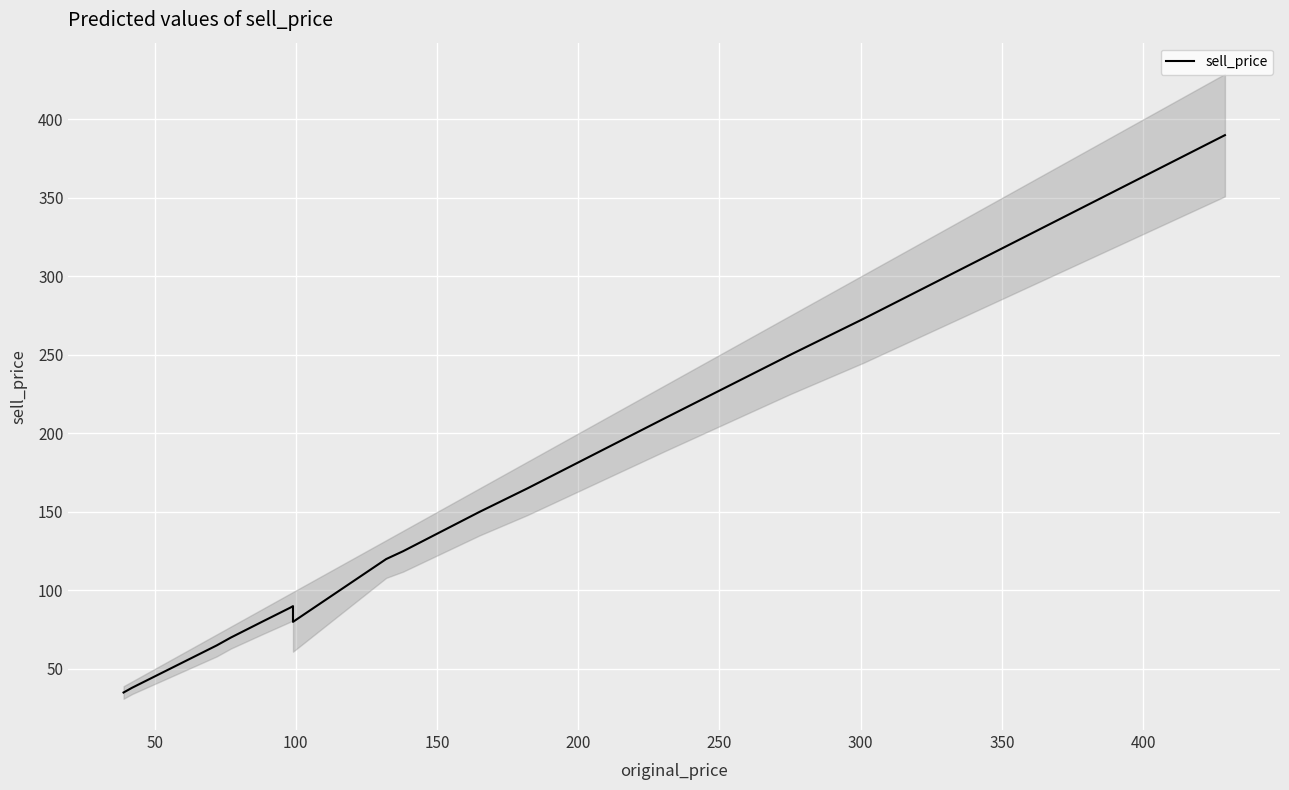

Reading left to right, extract all data points from this chart.

35	38	65	70	80	80	89	90	90	80	120	125	125	150	165	210	250	250	273	390